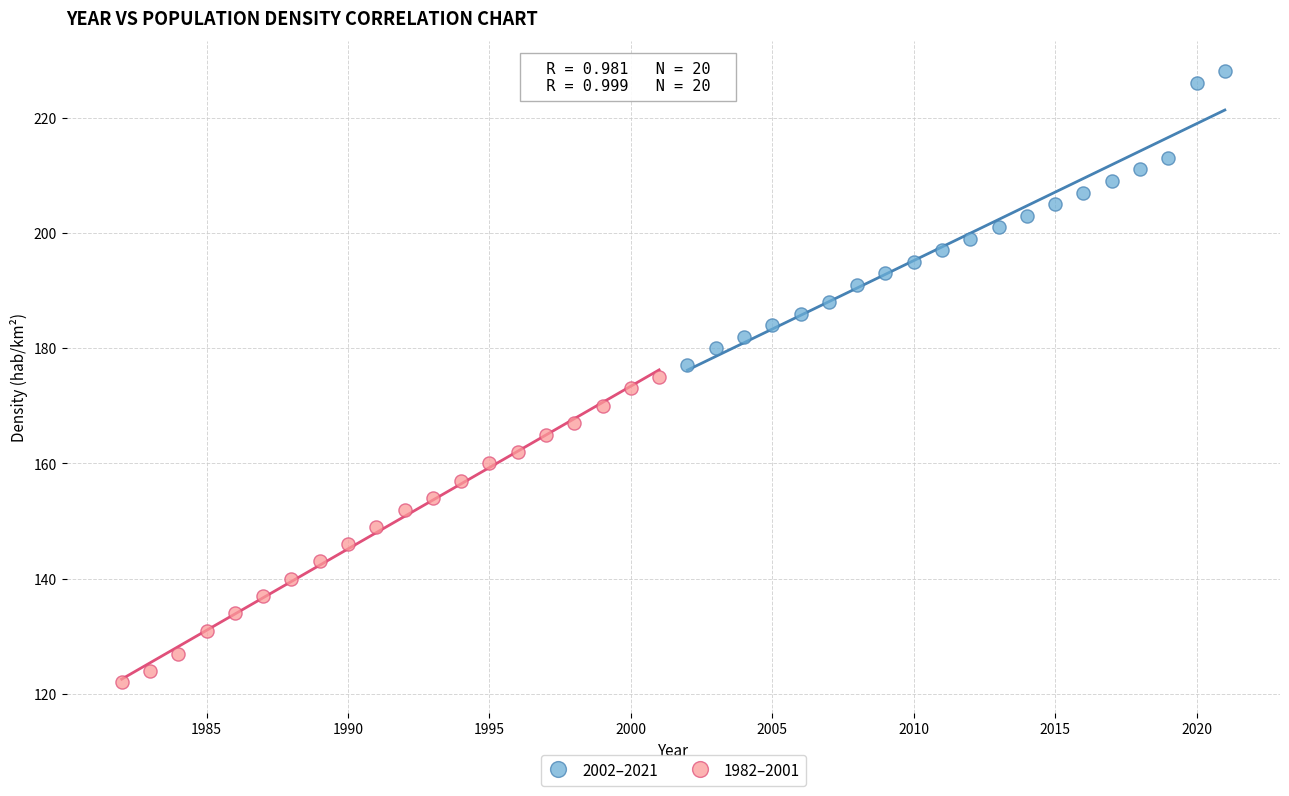

Which series contains the highest Y value?

2002–2021